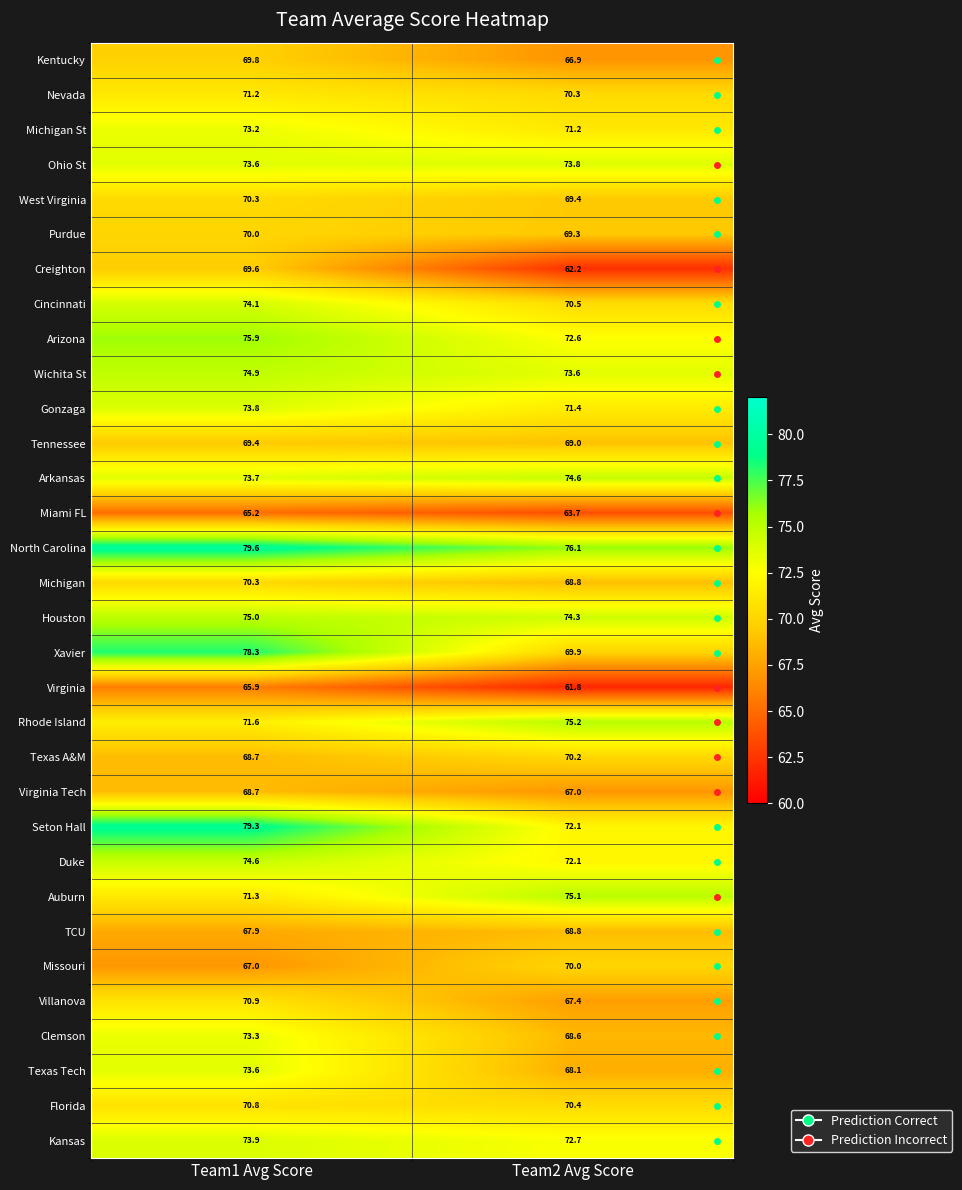

What is the sum of all Virginia values?

127.7